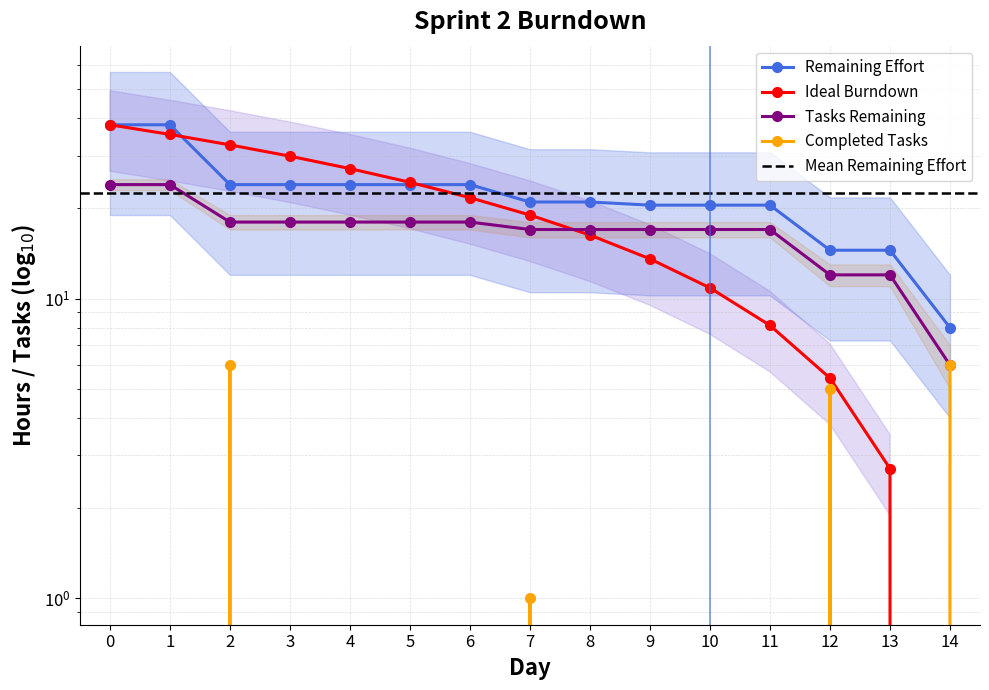

What is the value of the Ideal Burndown point at the 7th from the left?

21.7